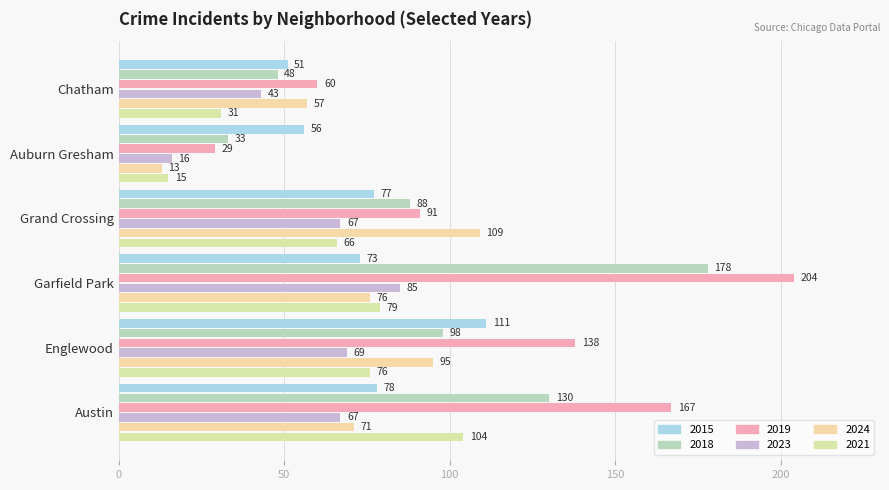

Which series has the largest range (max minus min)?

2019